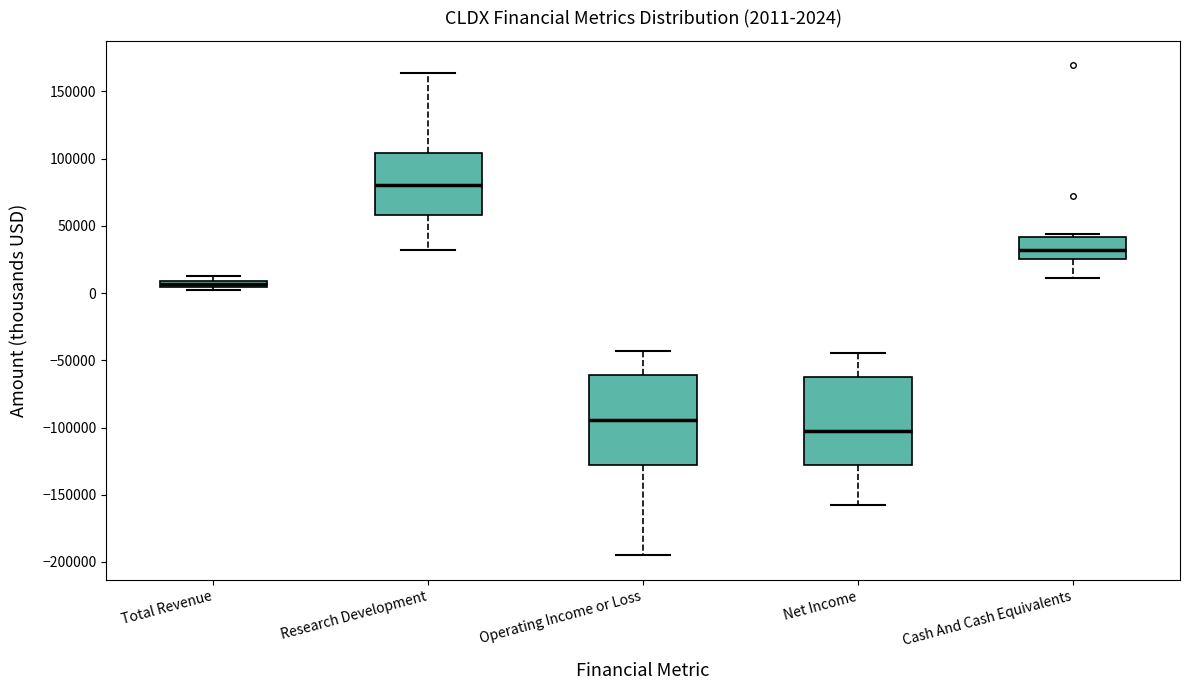

Which box's median line is the lowest?

Net Income